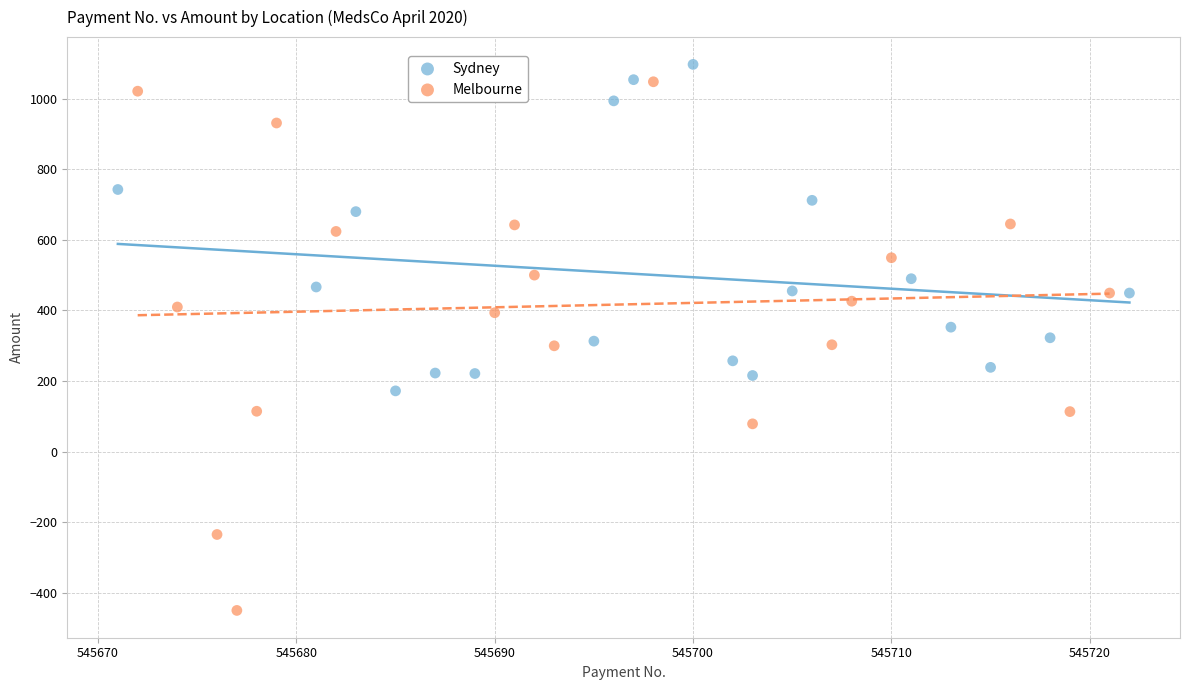

What are all the series names shown in the legend?

Sydney, Melbourne